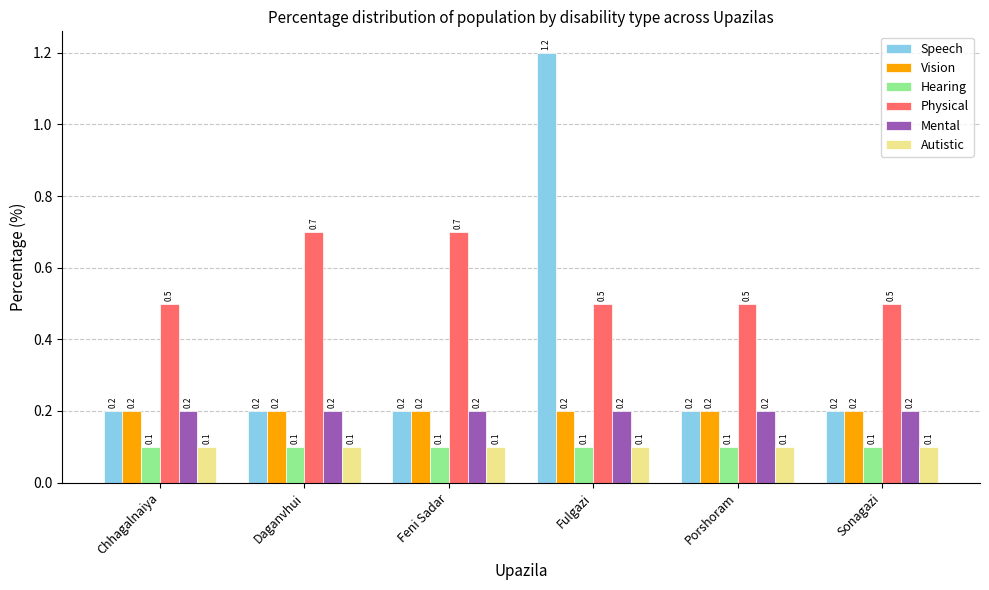

What is the maximum value for Speech?

1.2